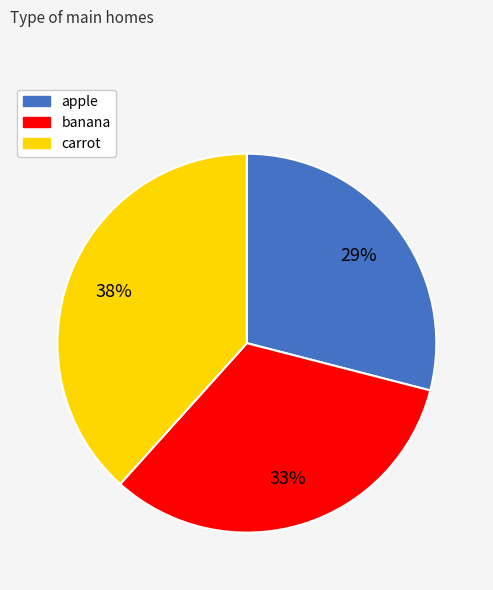

Count the number of slices in the pie.

3